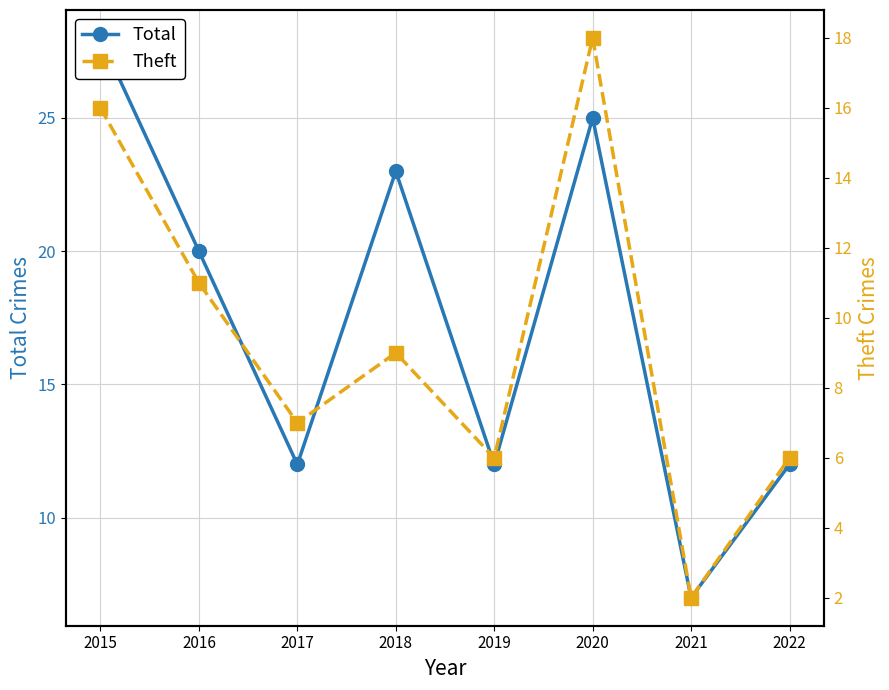

Rank the categories by Theft value from highest to lowest.

2020, 2015, 2016, 2018, 2017, 2019, 2022, 2021